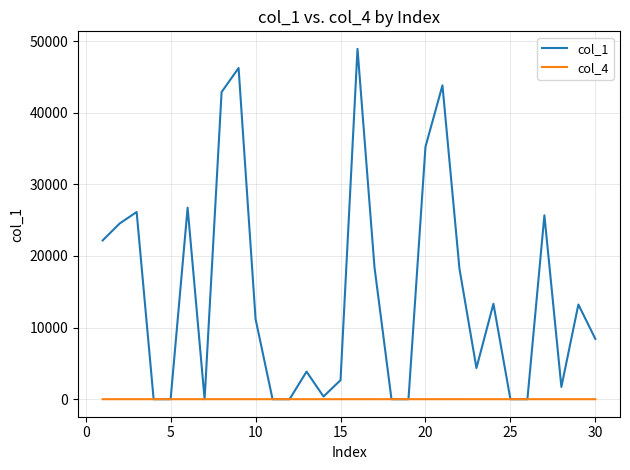

What is the maximum value shown in the chart?

48924.2